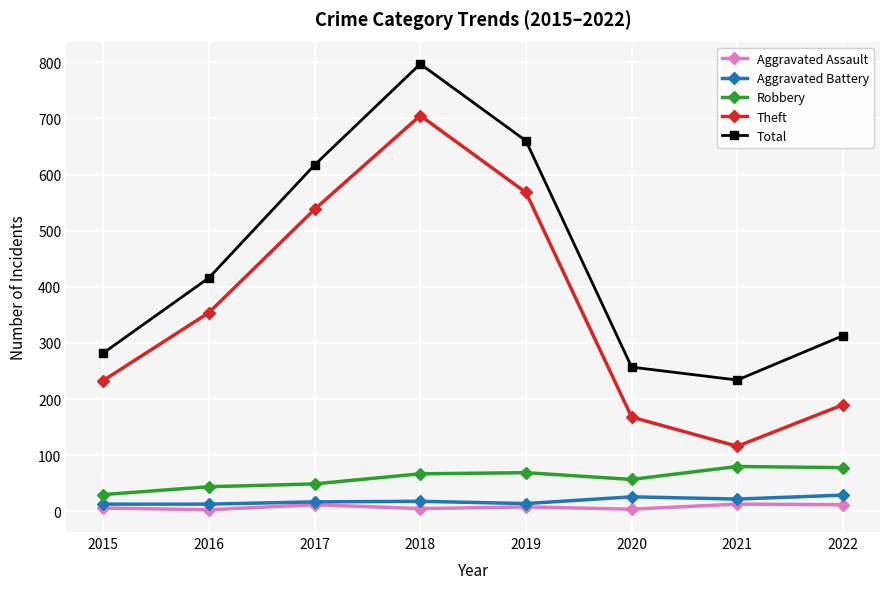

How many series are shown in this chart?

5